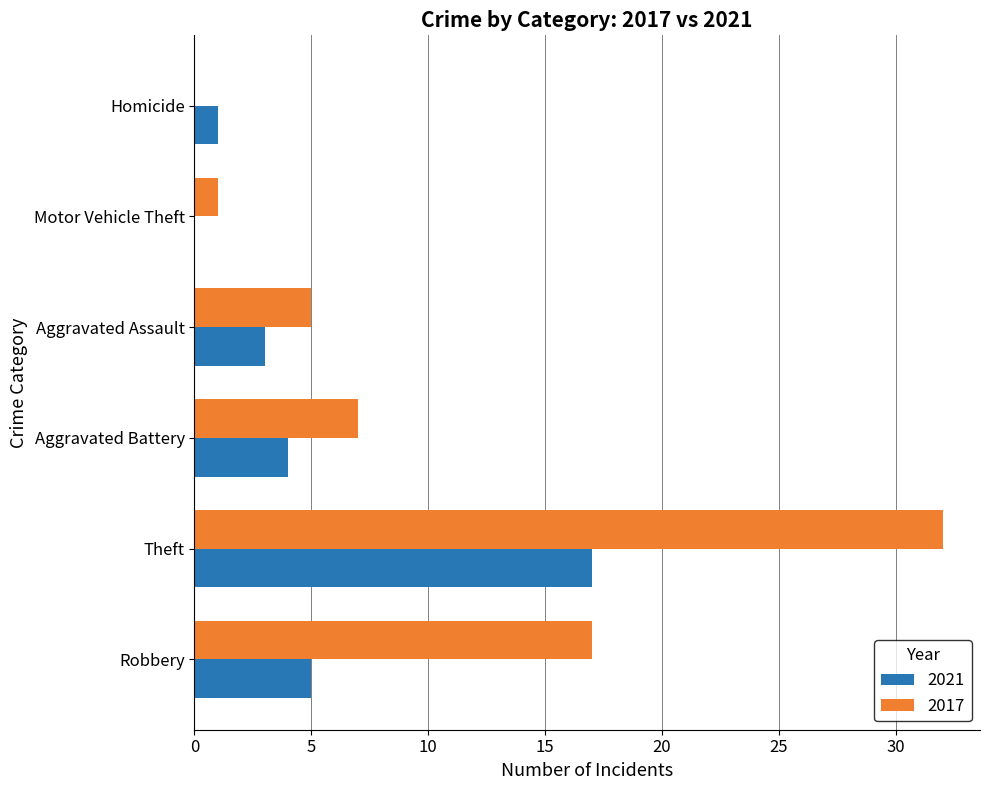

Which category has the highest value in the 2017 series?

Theft